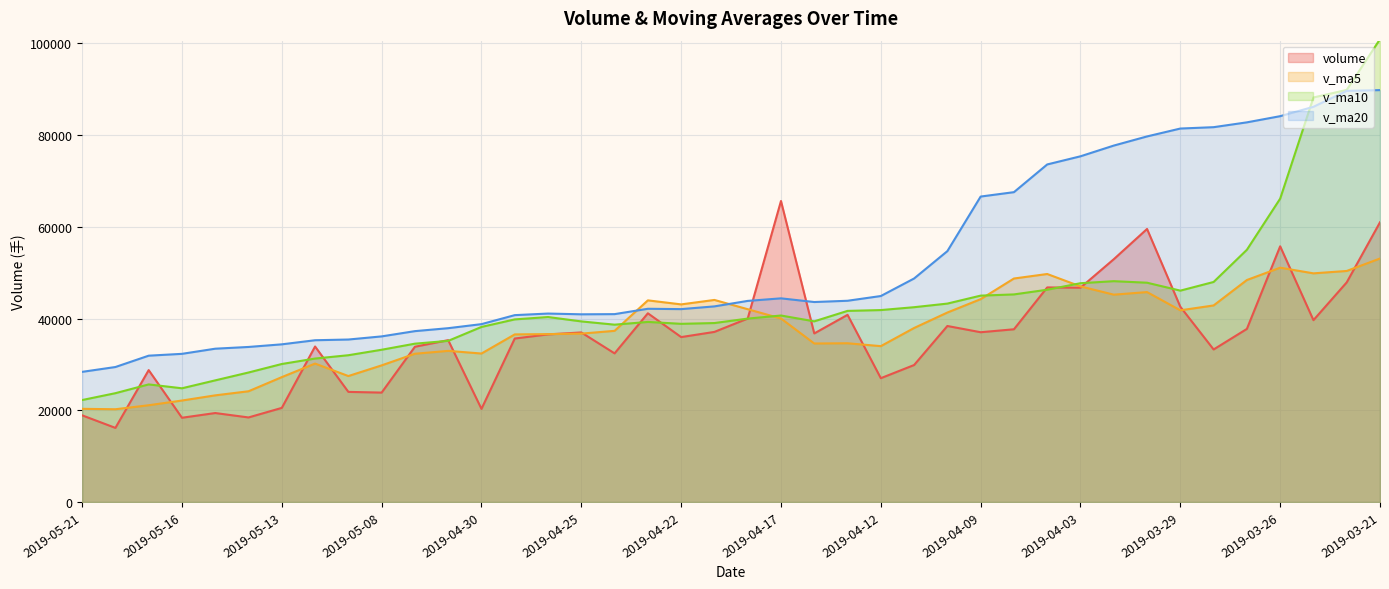

What is the lowest value of the v_ma20 series?

28381.3